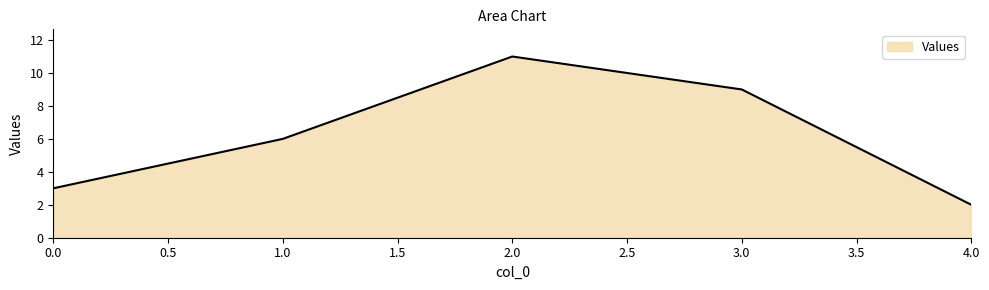

The value at 2.0 is 14. True or false?

False